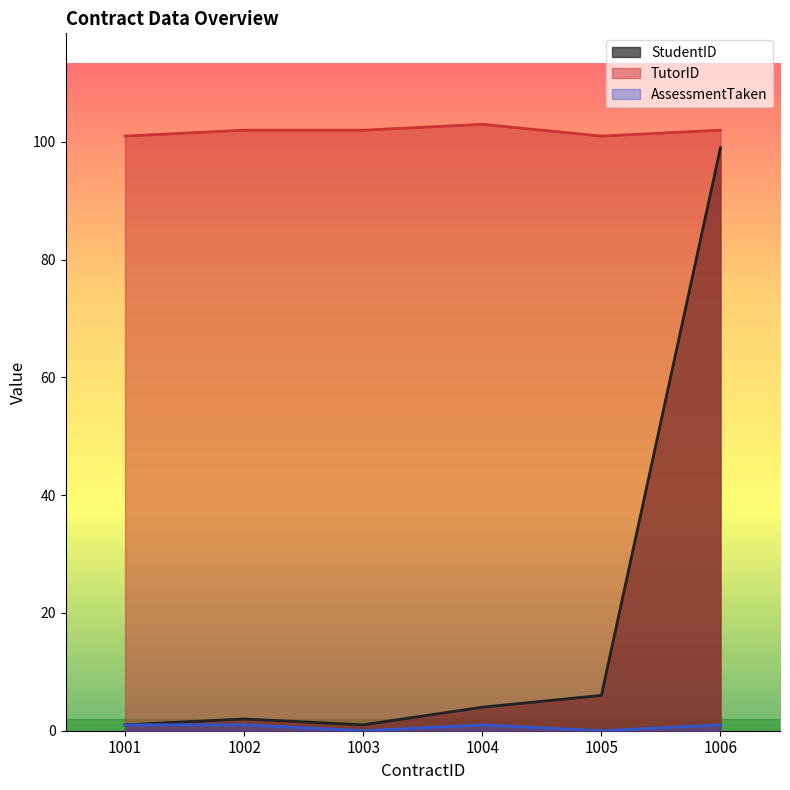

At 1003, list the series in order from largest to smallest.

TutorID, StudentID, AssessmentTaken